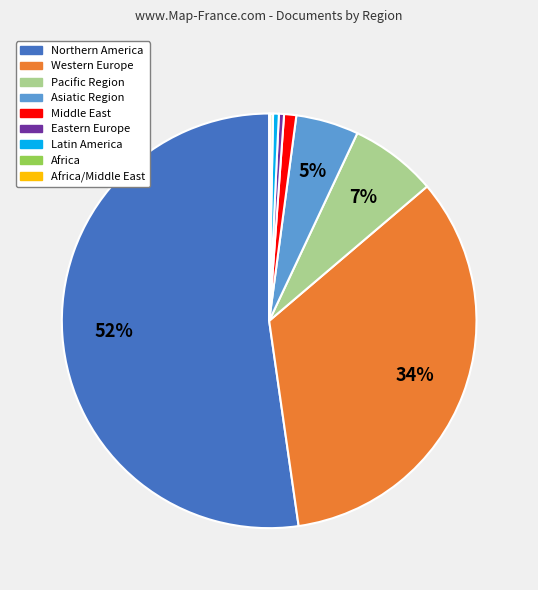

To the nearest percent, what is the average slice percentage?

11%